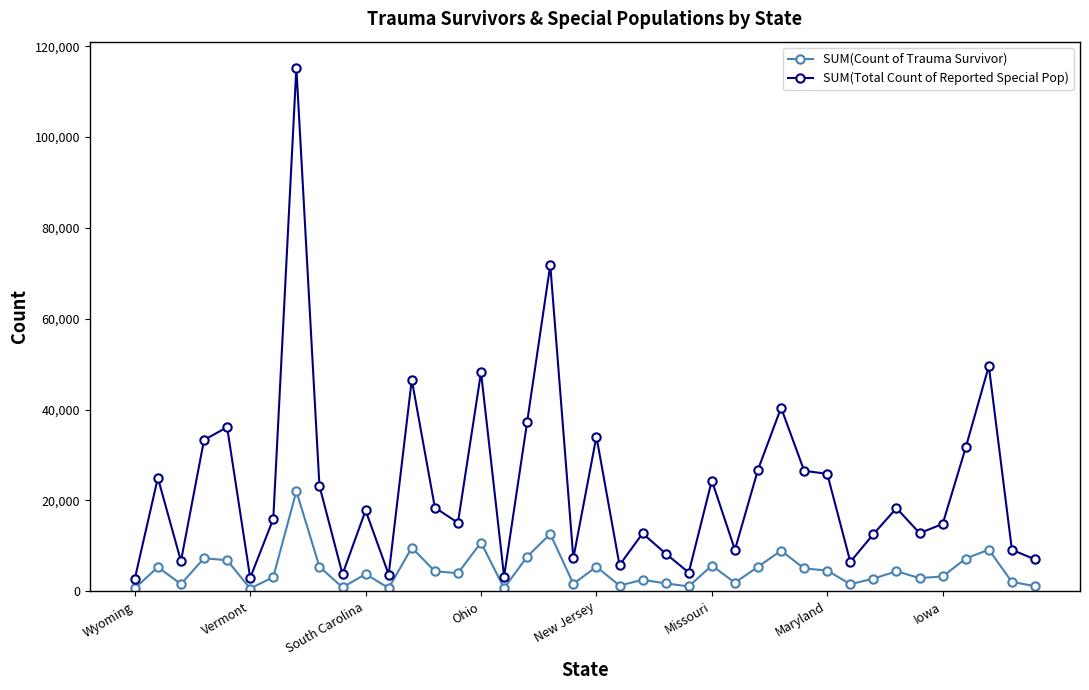

What is the minimum value for SUM(Total Count of Reported Special Pop)?

2719